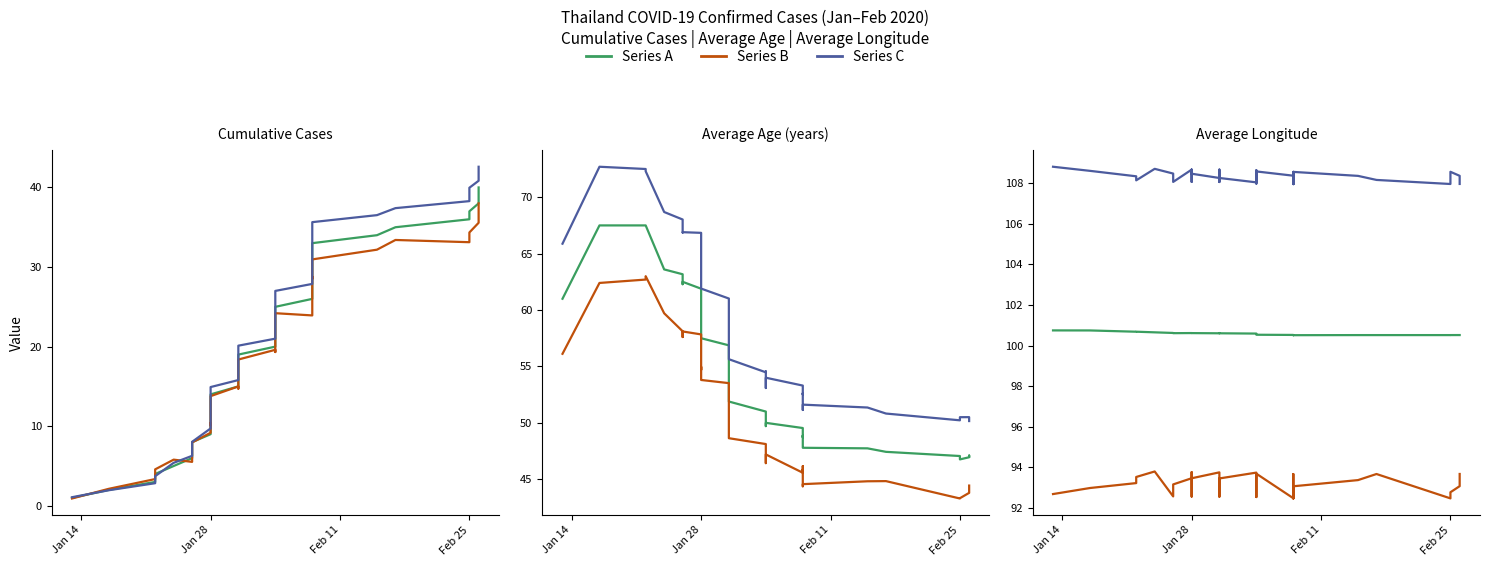

True or false: Series A has more than 0 points higher than both neighbors.

True